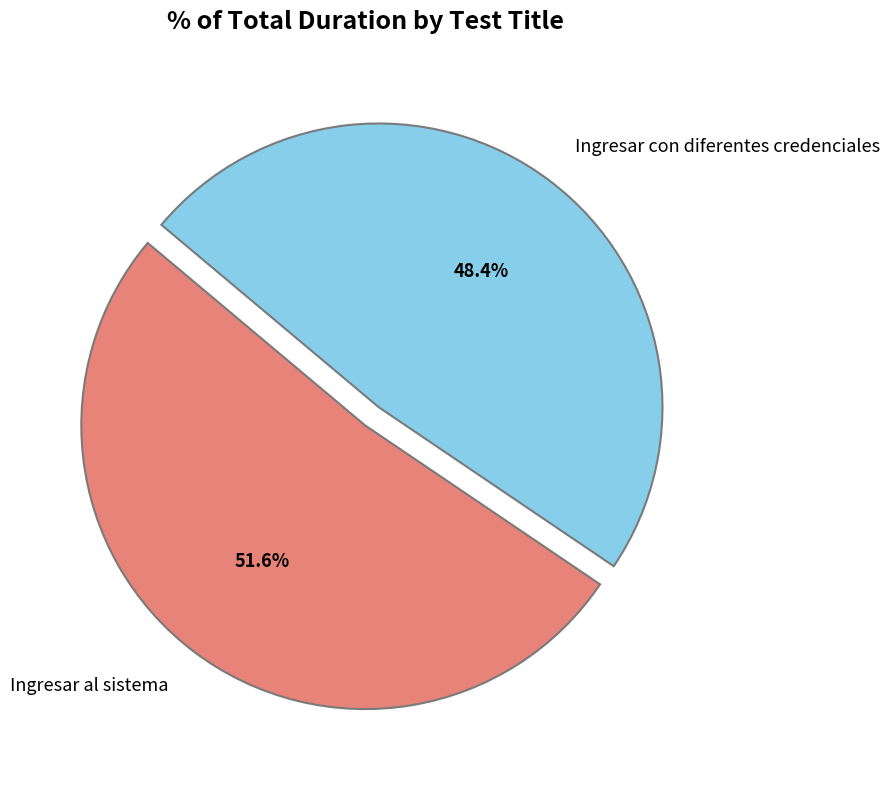

Does Ingresar con diferentes credenciales account for over 50% of the chart?

No